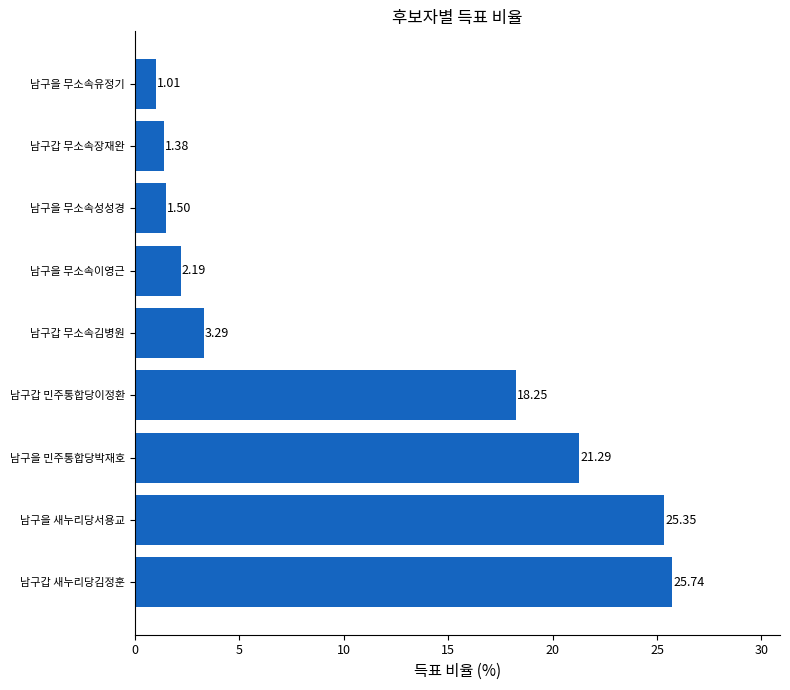

Where is the data nearest to the value 13?

남구갑 민주통합당이정환